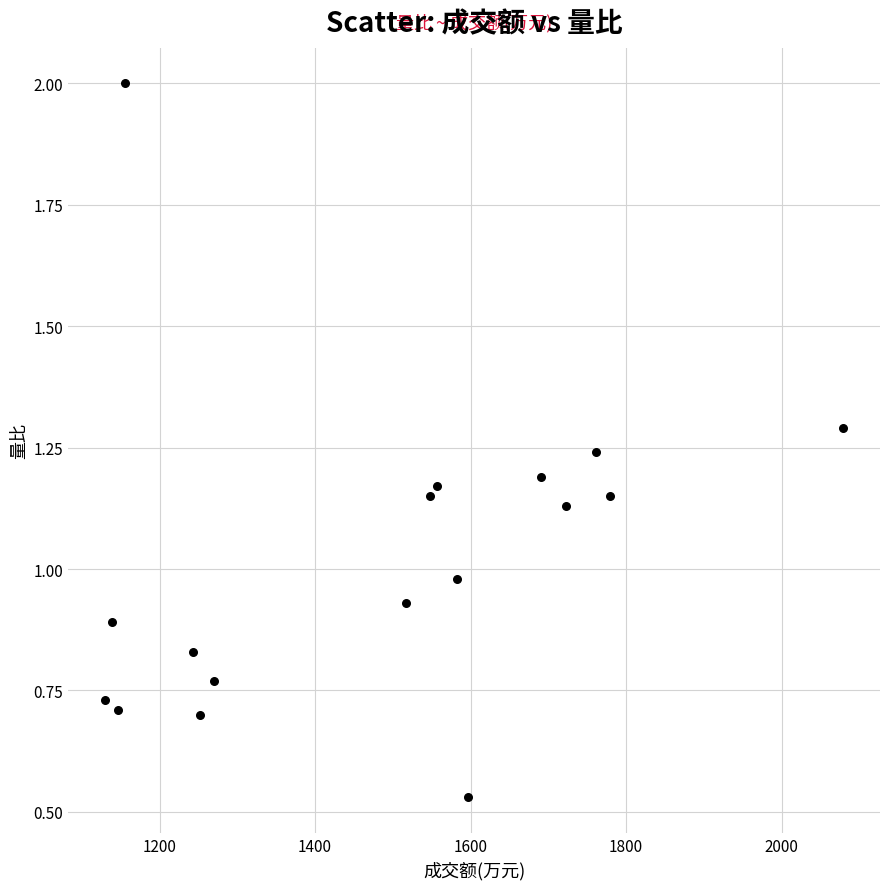

What is the range of Y values (max minus min)?

1.5